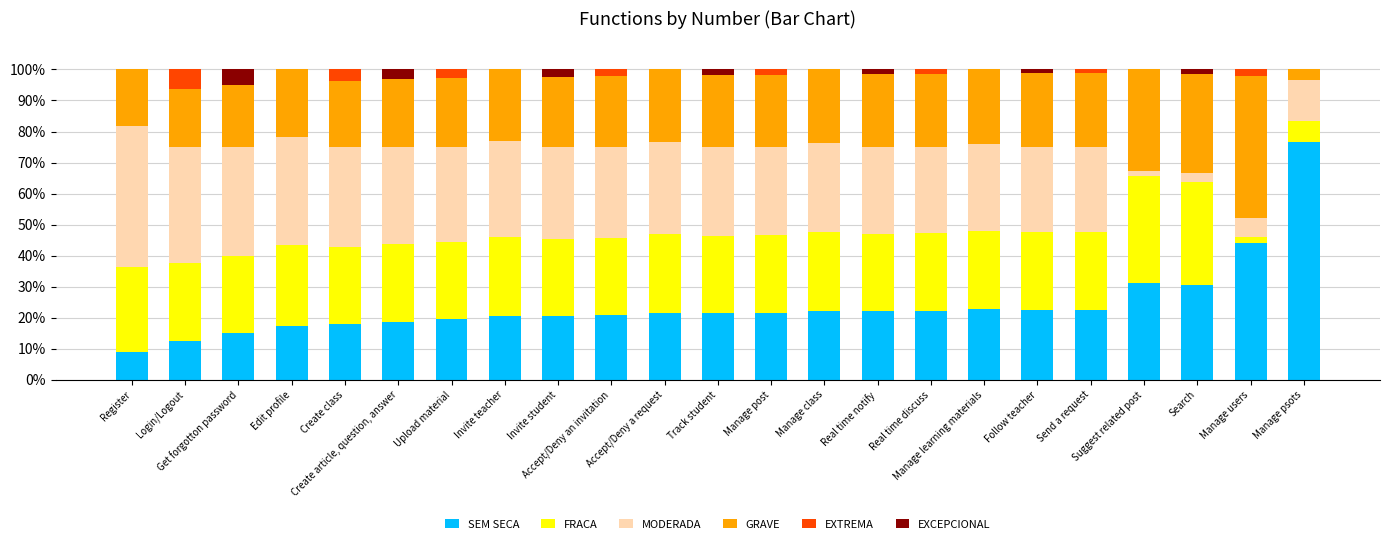

What is the maximum value for SEM SECA?

76.7